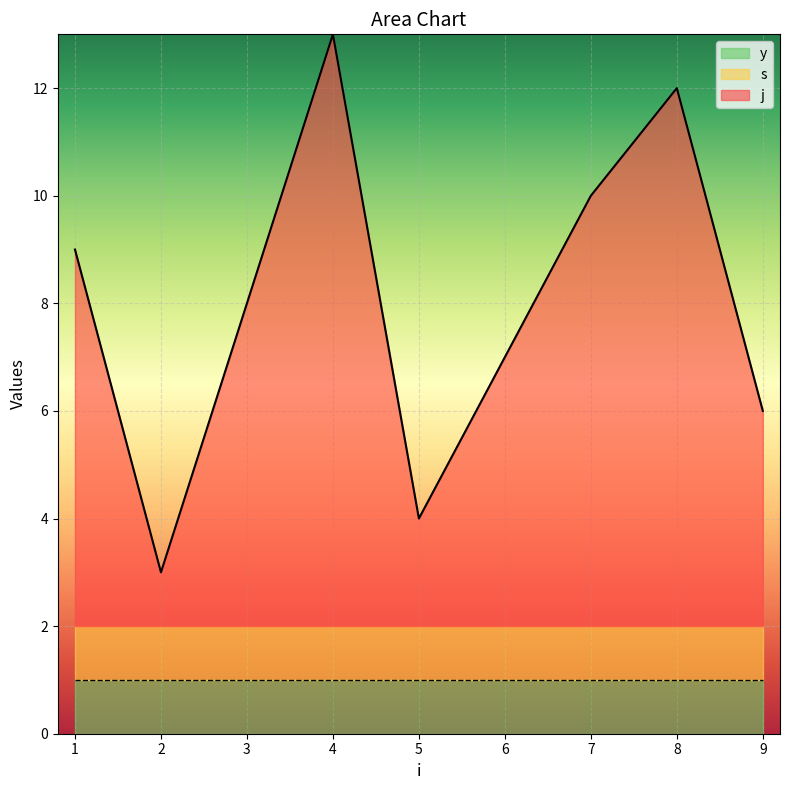

Which series has the largest range (max minus min)?

j